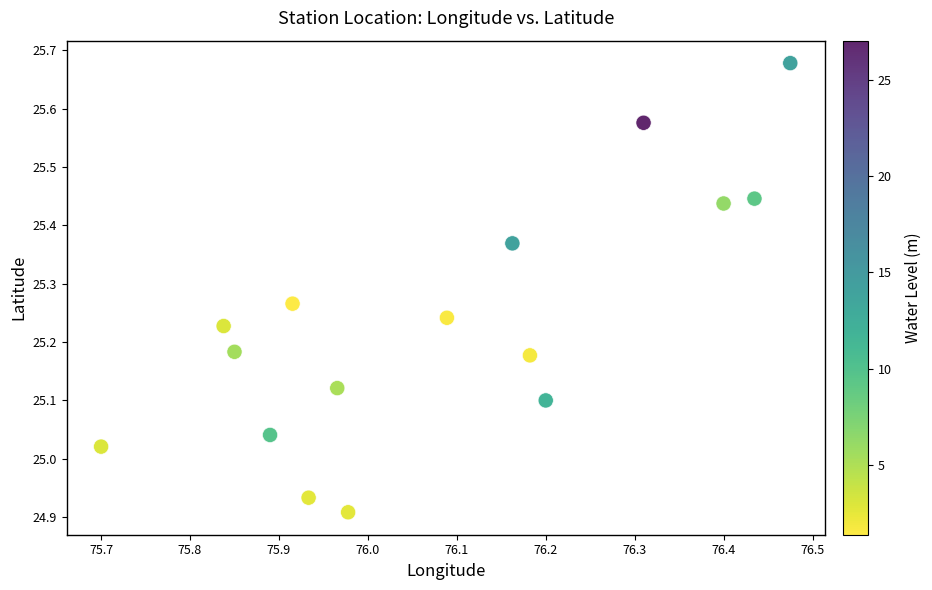

What is the range of X values (max minus min)?

0.8